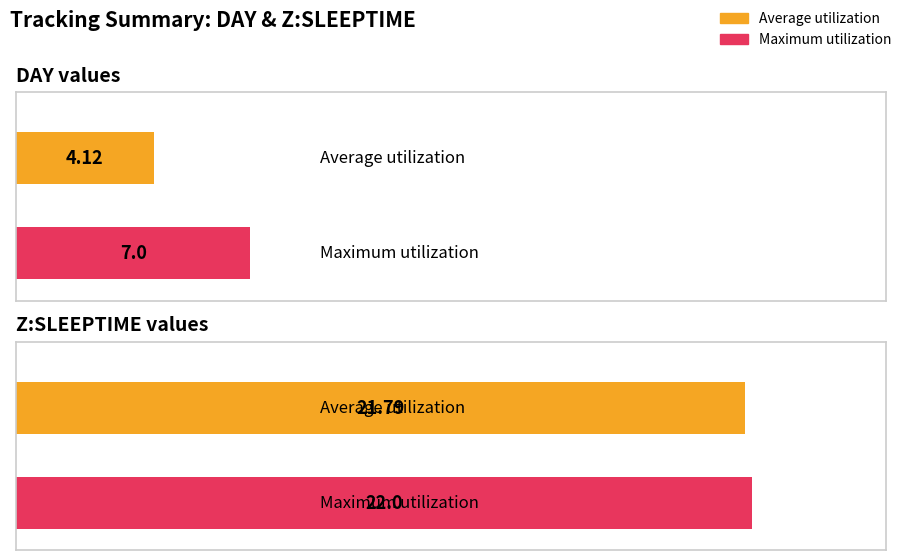

How many bars are there in each group?

2